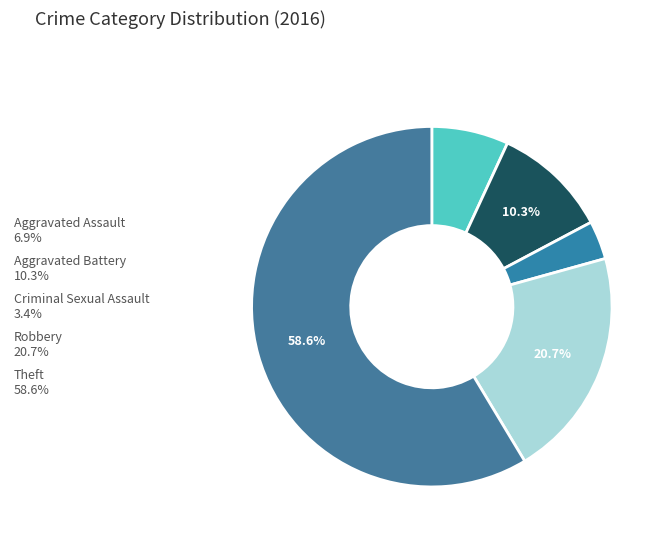

What percentage is NOT represented by Criminal Sexual Assault?

96.6%